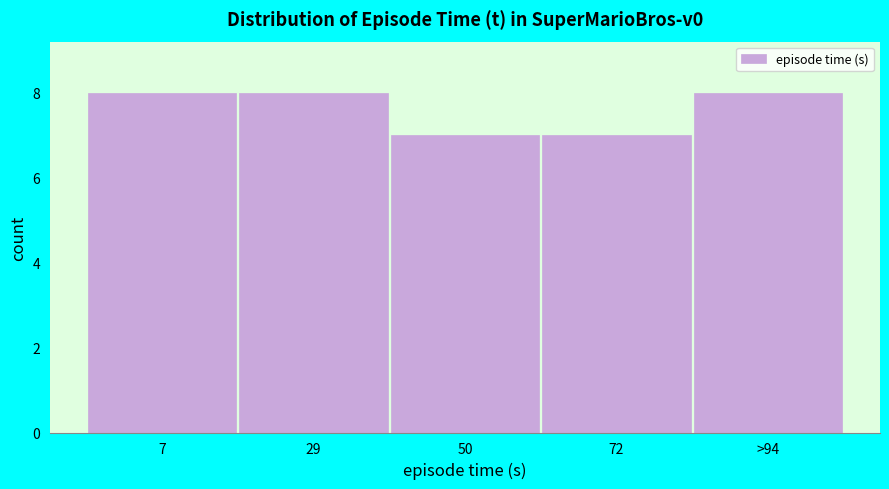

Reading right to left, extract all data points from this chart.

8	7	7	8	8